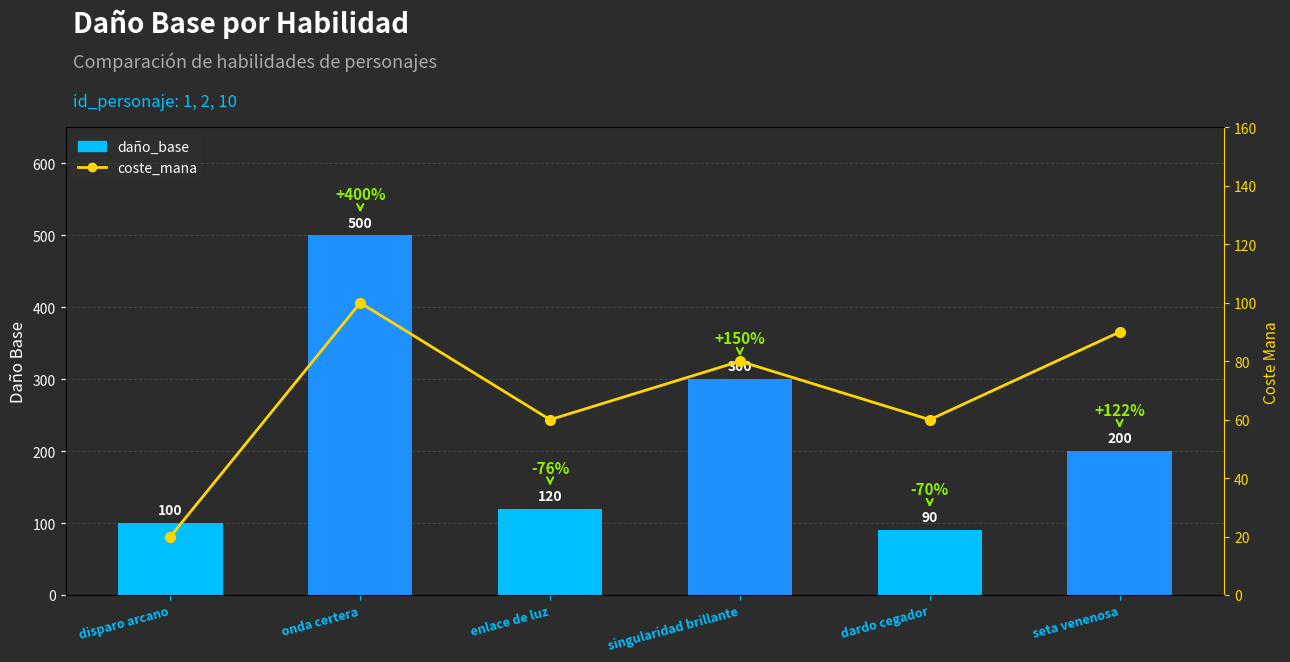

The daño_base series shows 248 at onda certera. True or false?

False